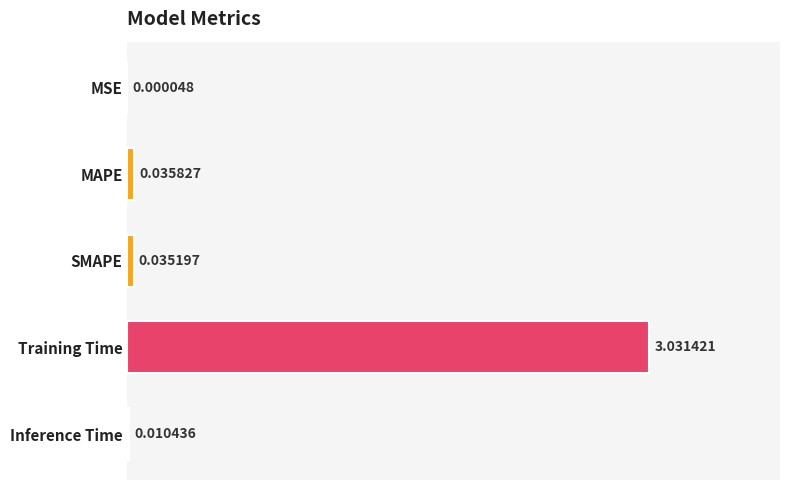

Where is the data nearest to the value 1?

MAPE